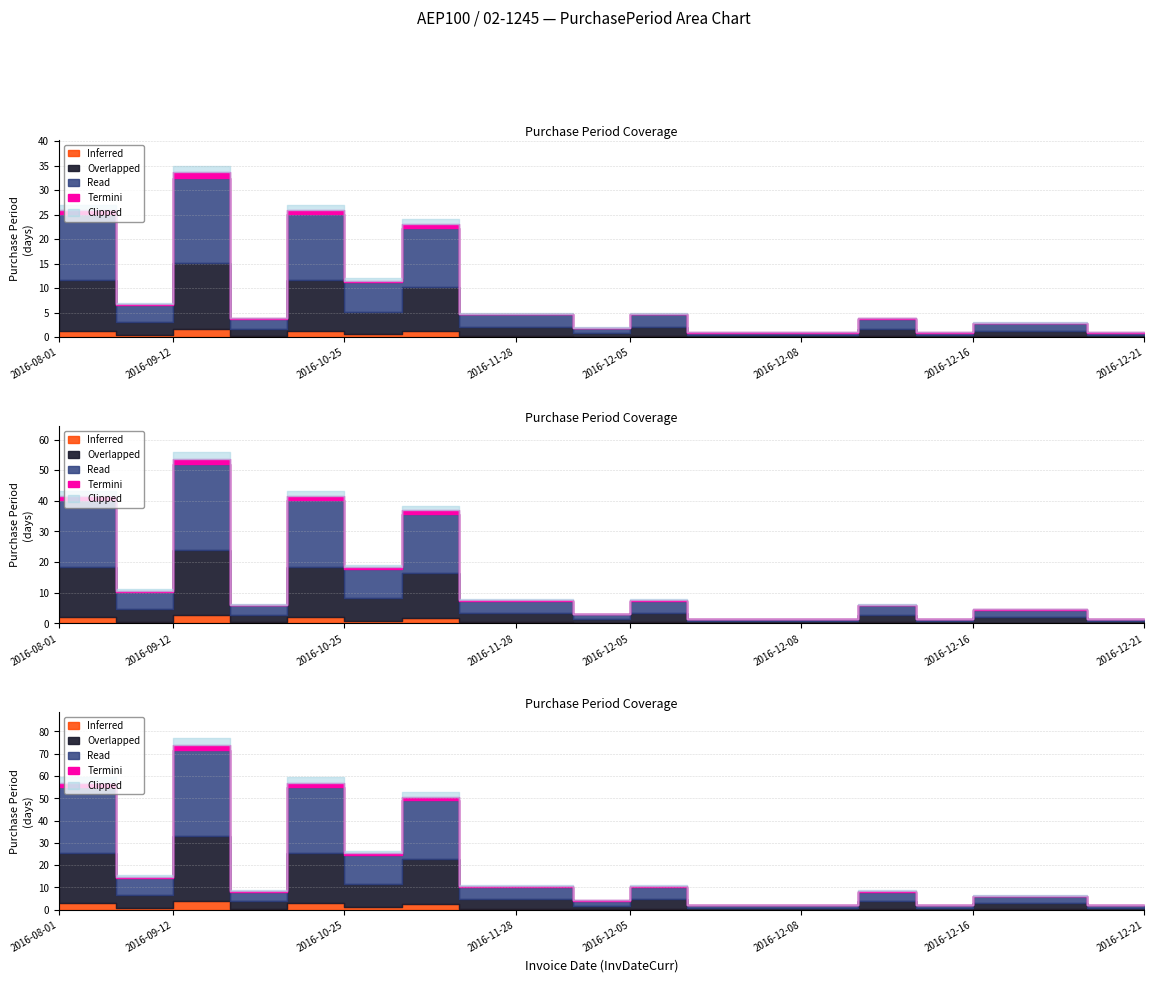

Rank the categories by value from lowest to highest.

2016-12-06, 2016-12-07, 2016-12-08, 2016-12-13, 2016-12-20, 2016-12-21, 2016-11-30, 2016-12-16, 2016-12-19, 2016-09-16, 2016-12-12, 2016-11-23, 2016-11-28, 2016-12-05, 2016-08-08, 2016-10-25, 2016-11-18, 2016-08-01, 2016-10-13, 2016-09-12